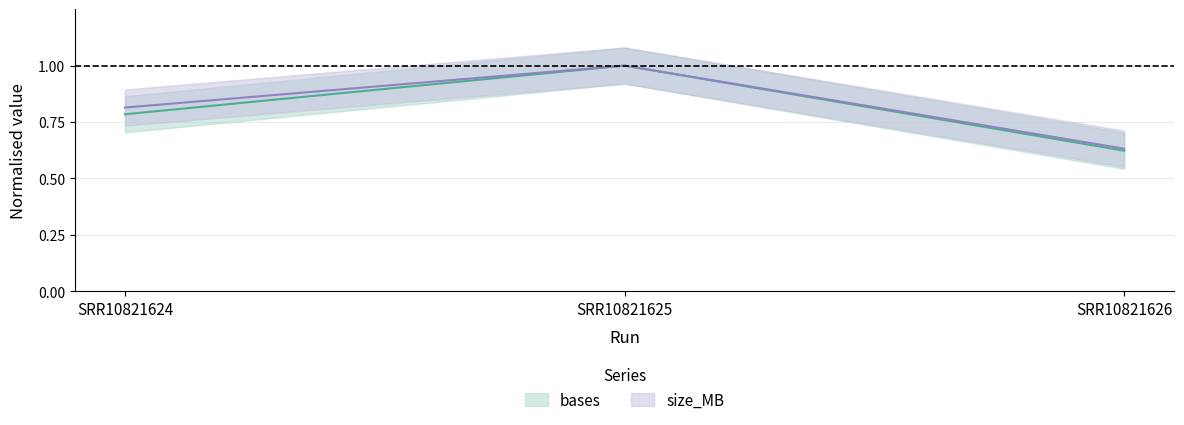

The size_MB series shows 0.8 at SRR10821624. True or false?

True